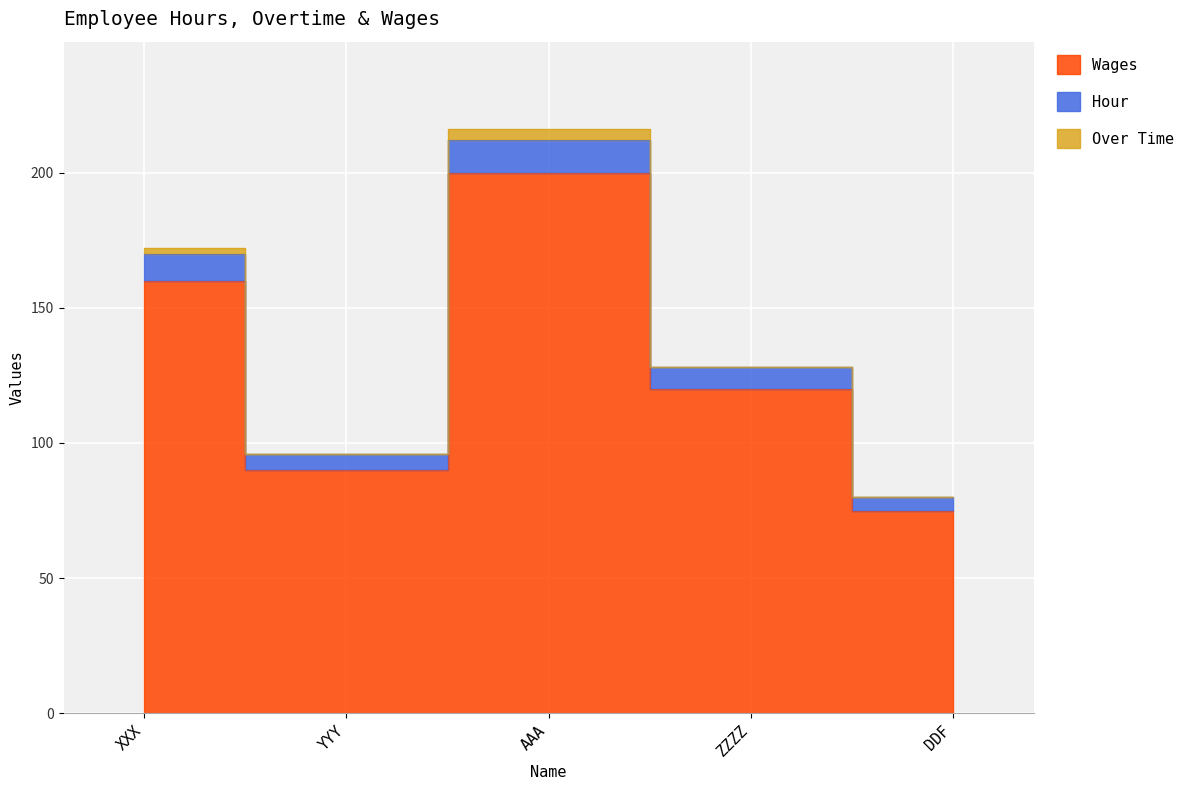

What is the label of the 3rd point from the left?

AAA